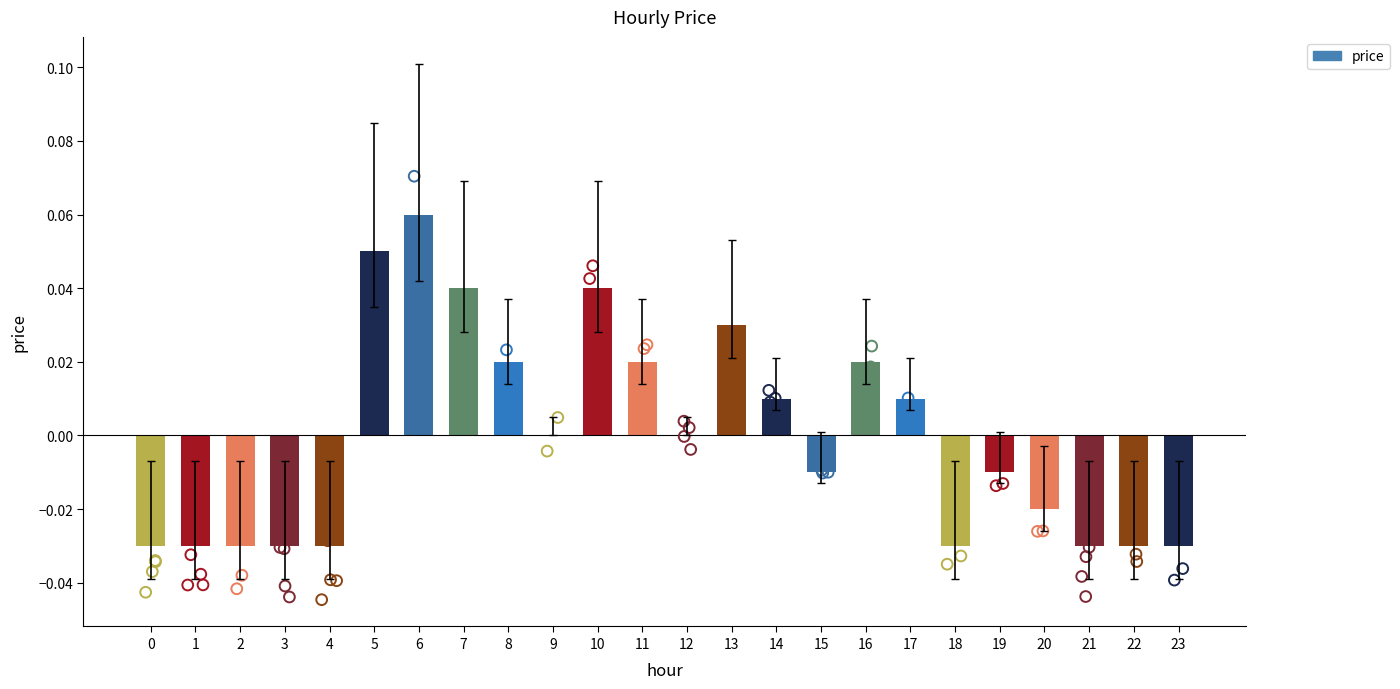

Between 18 and 10, which is larger?

10